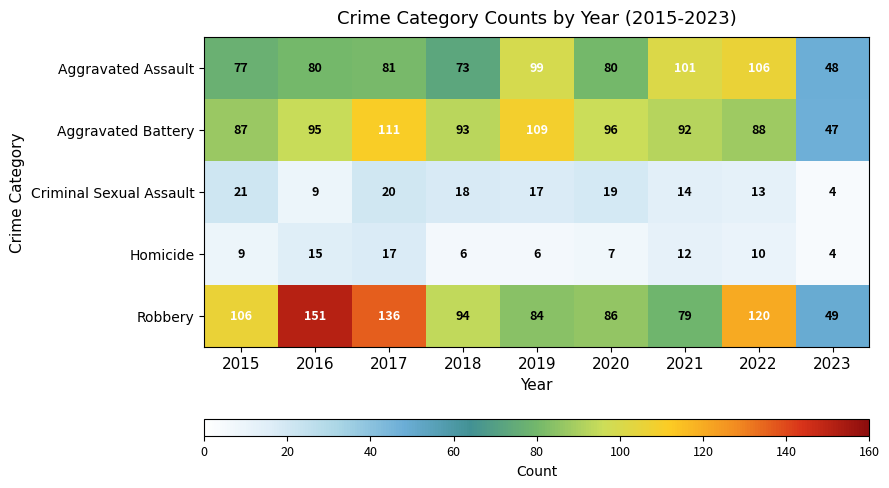

List the series in order of their peak value, highest first.

Robbery, Aggravated Battery, Aggravated Assault, Criminal Sexual Assault, Homicide